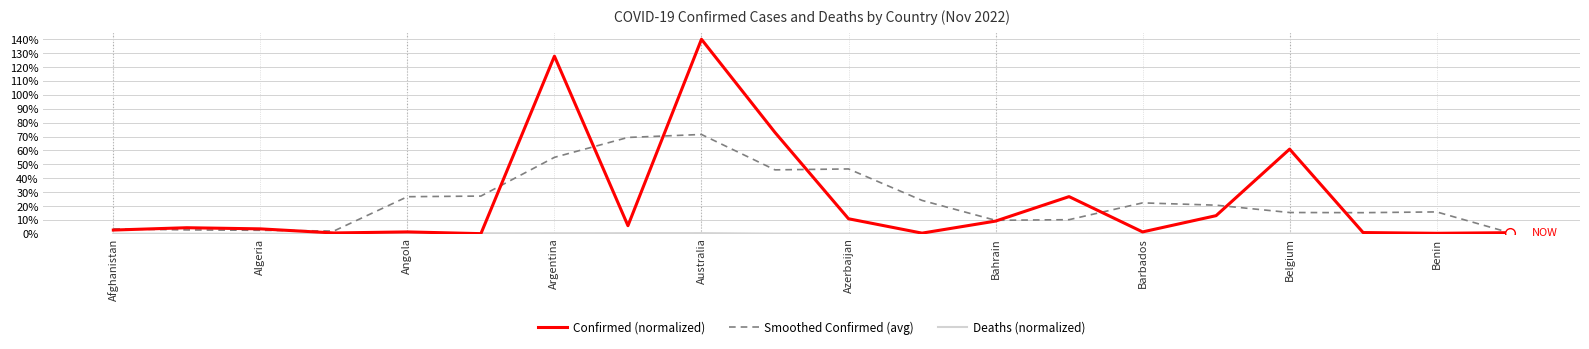

Which series has the largest range (max minus min)?

Confirmed (normalized)